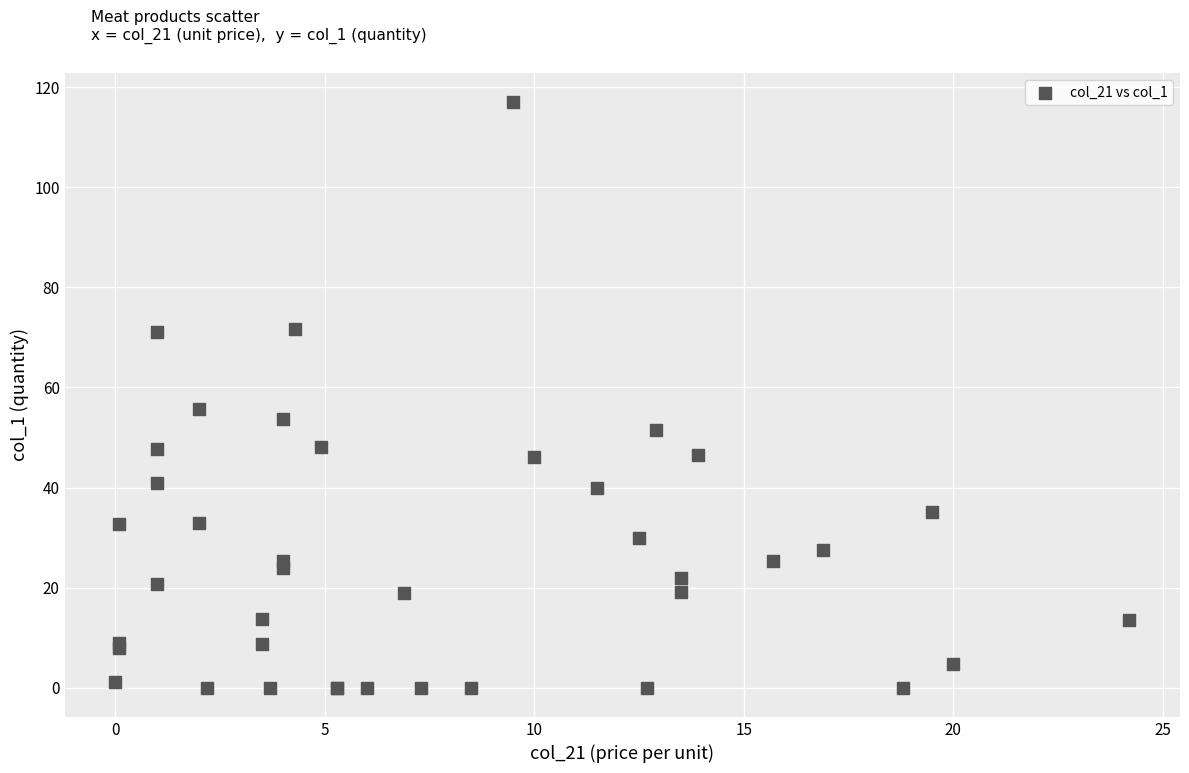

What Y value in the scatter plot is closest to 58?

55.7